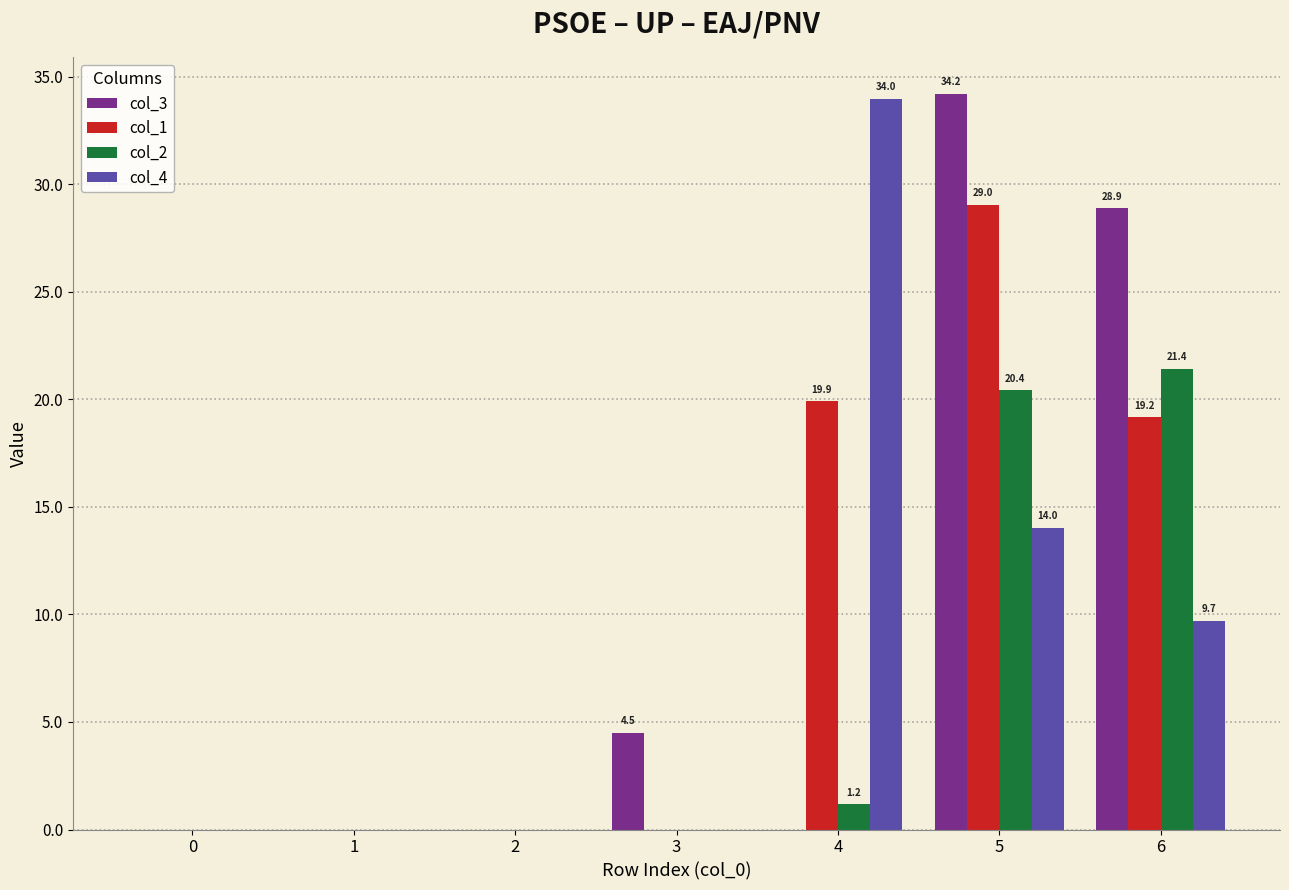

How many groups of bars are there?

7